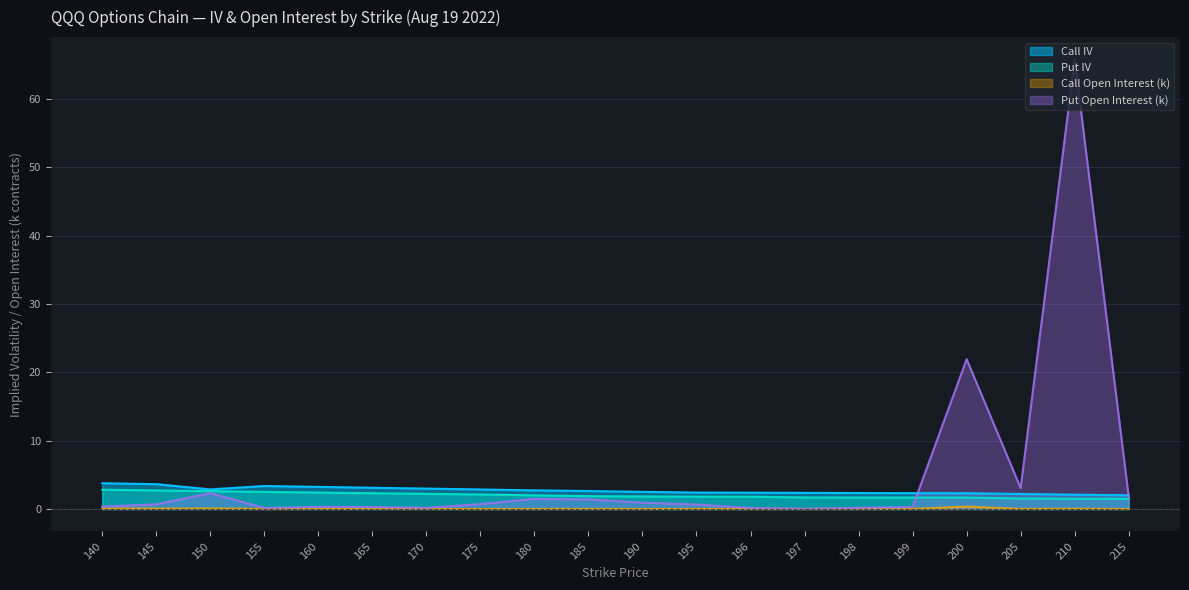

At which category does Call IV reach its first local peak?

155